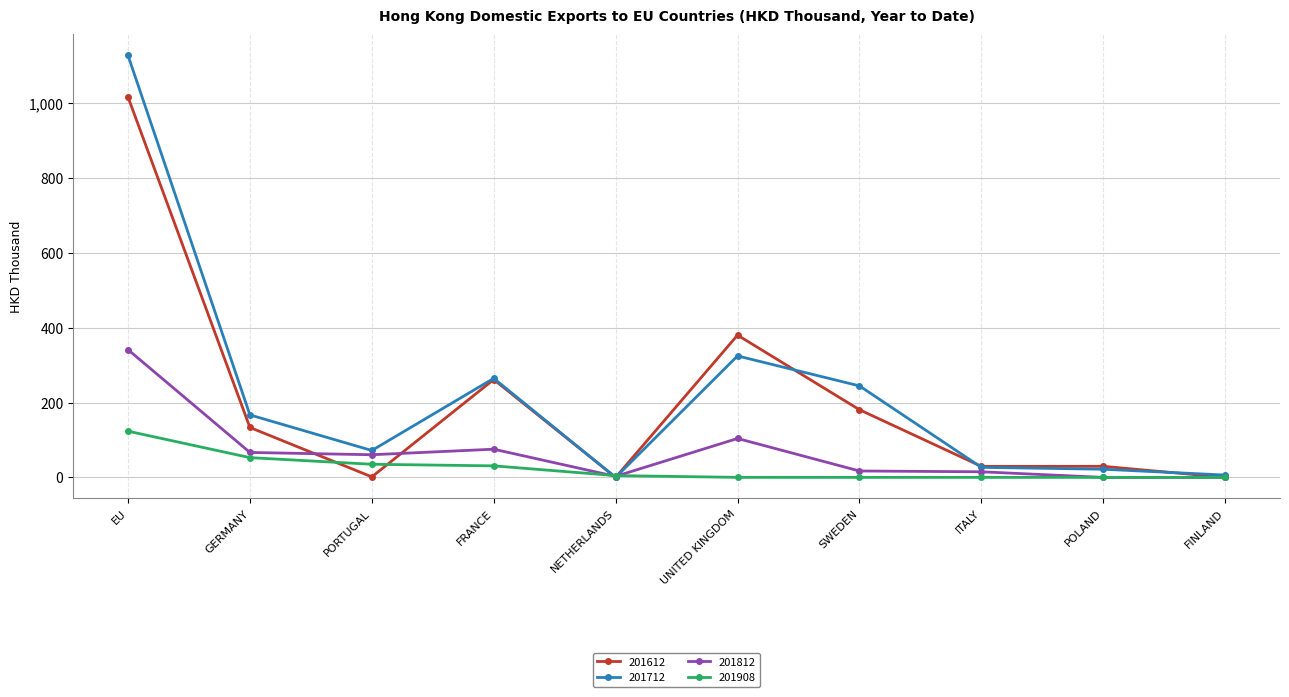

In 201712, how many points are higher than both neighbors (excluding endpoints)?

2